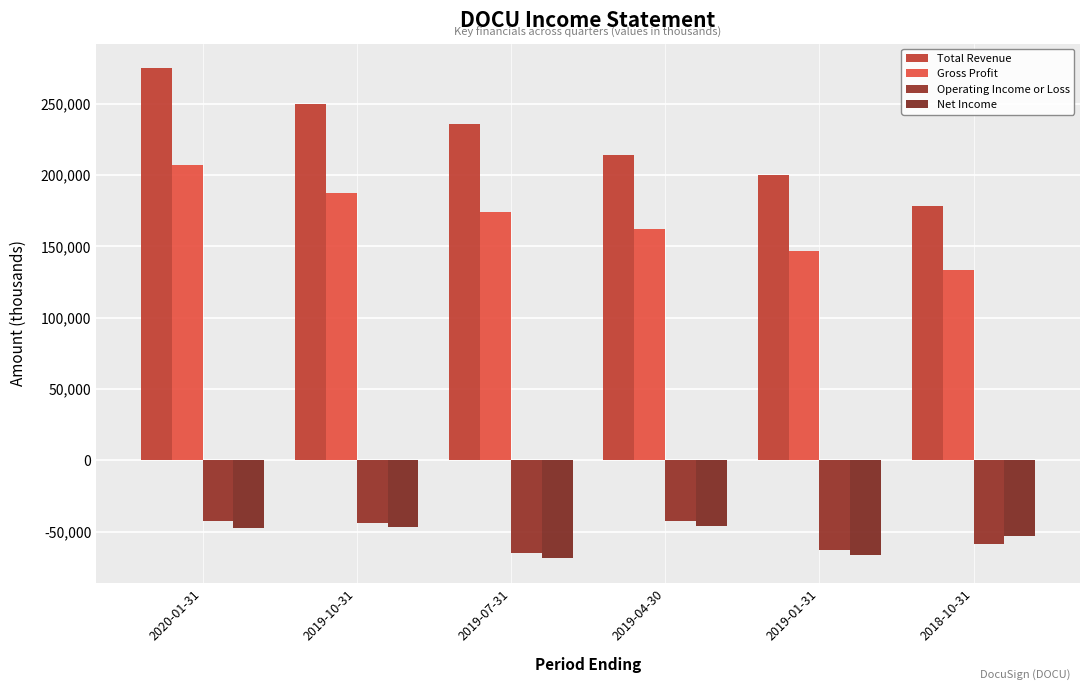

What is the difference between the maximum and minimum values in the Gross Profit series?

73500